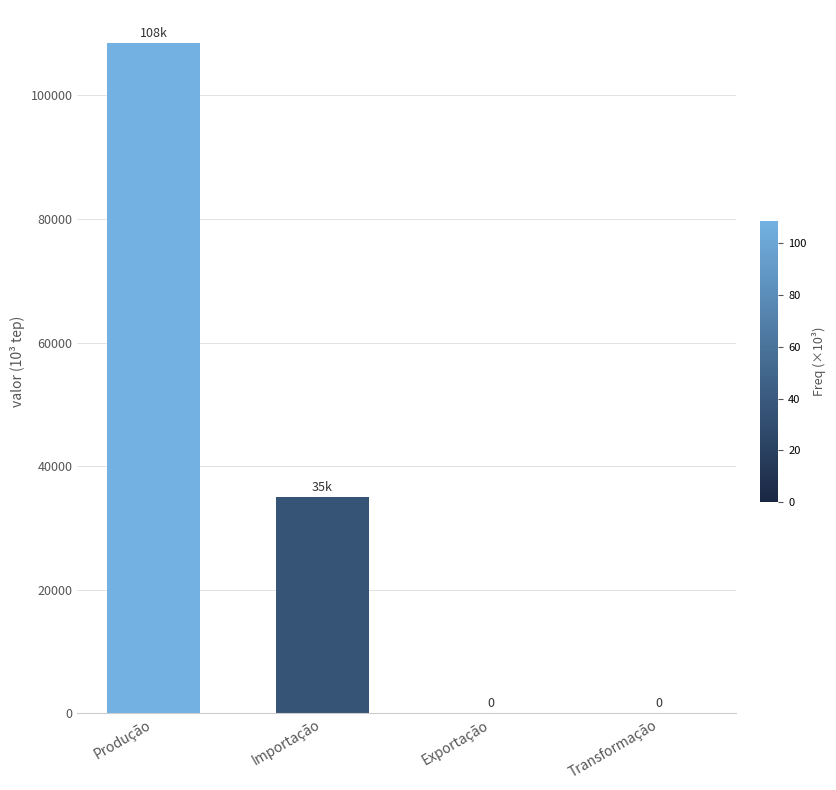

The value at Produção is 165227.3. True or false?

False